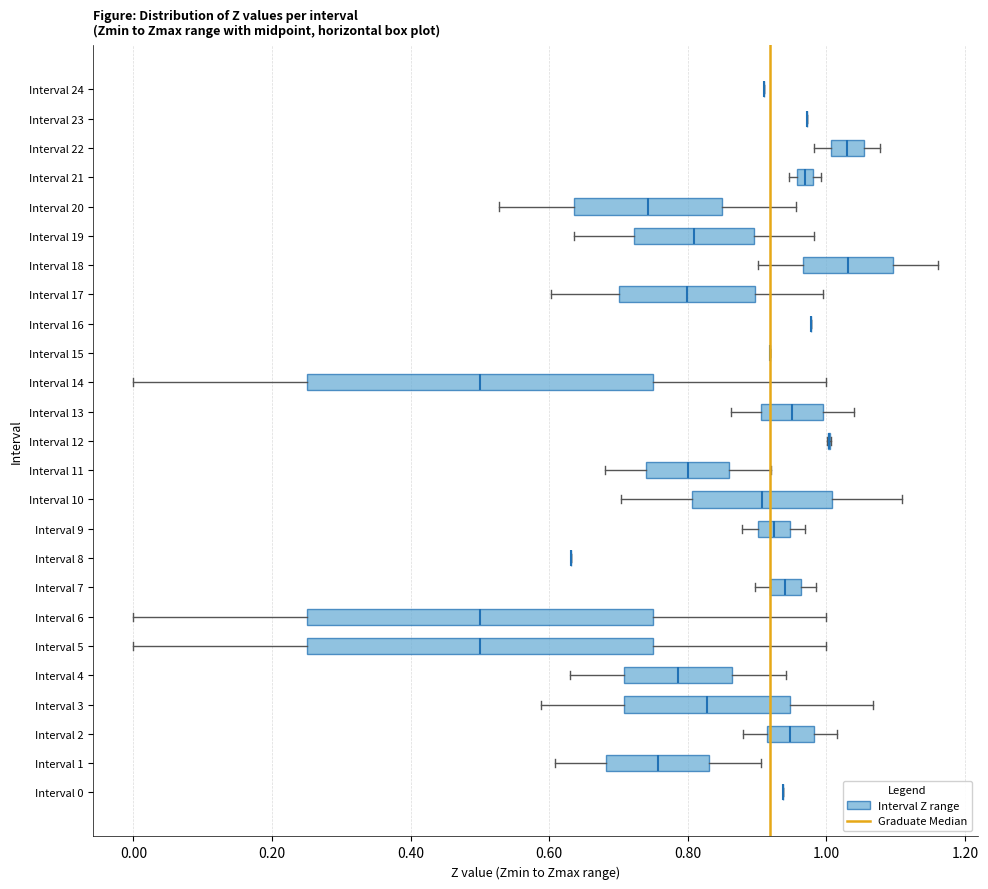

Where is the right edge of the box for Interval 1 on the x-axis? The values are not printed on the chart, so give them approximately, as read against the axis.

0.84